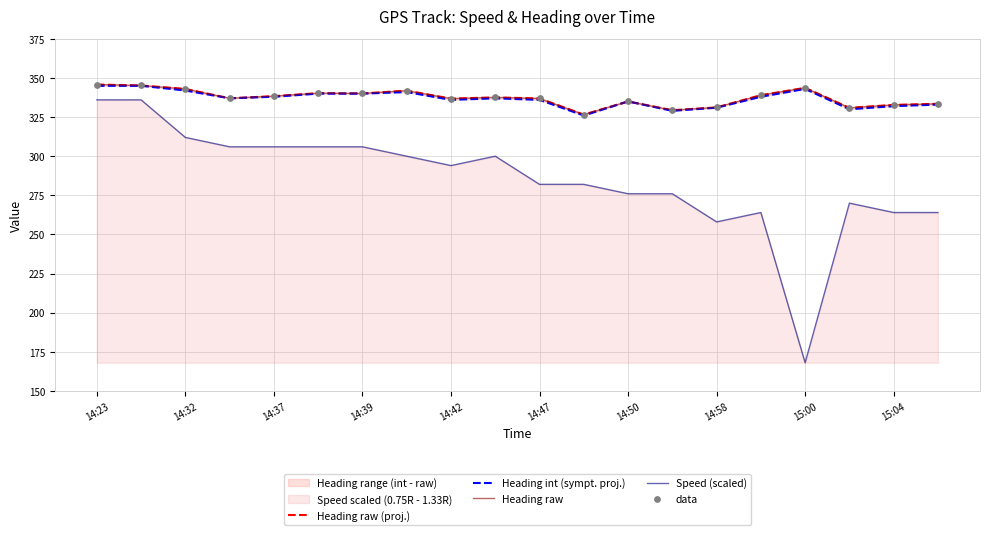

Which series has the largest total across all categories?

Heading raw (proj.)